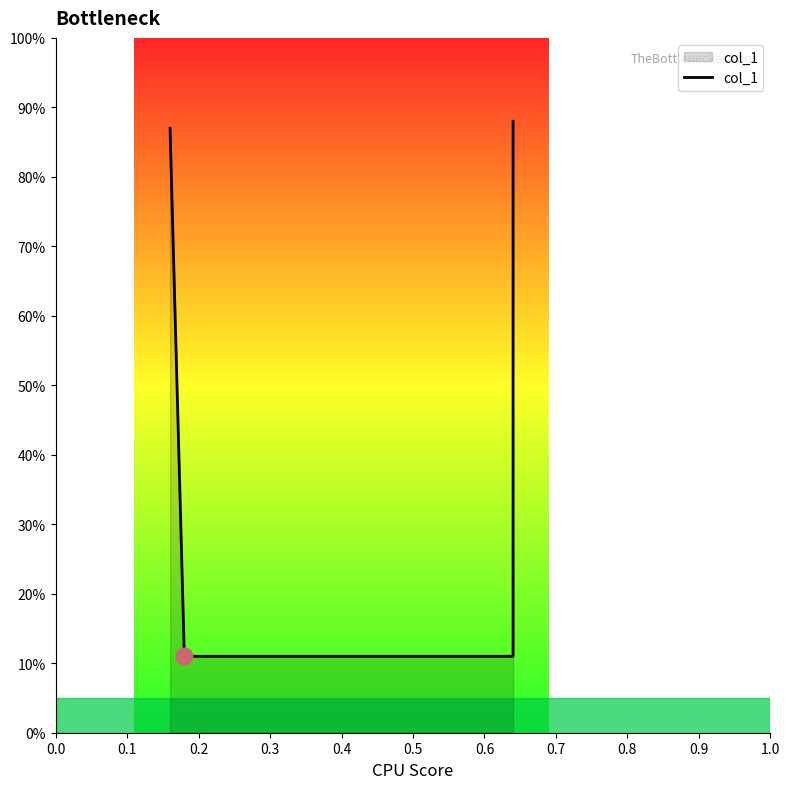

What is the value of the 4th point from the left?

0.9